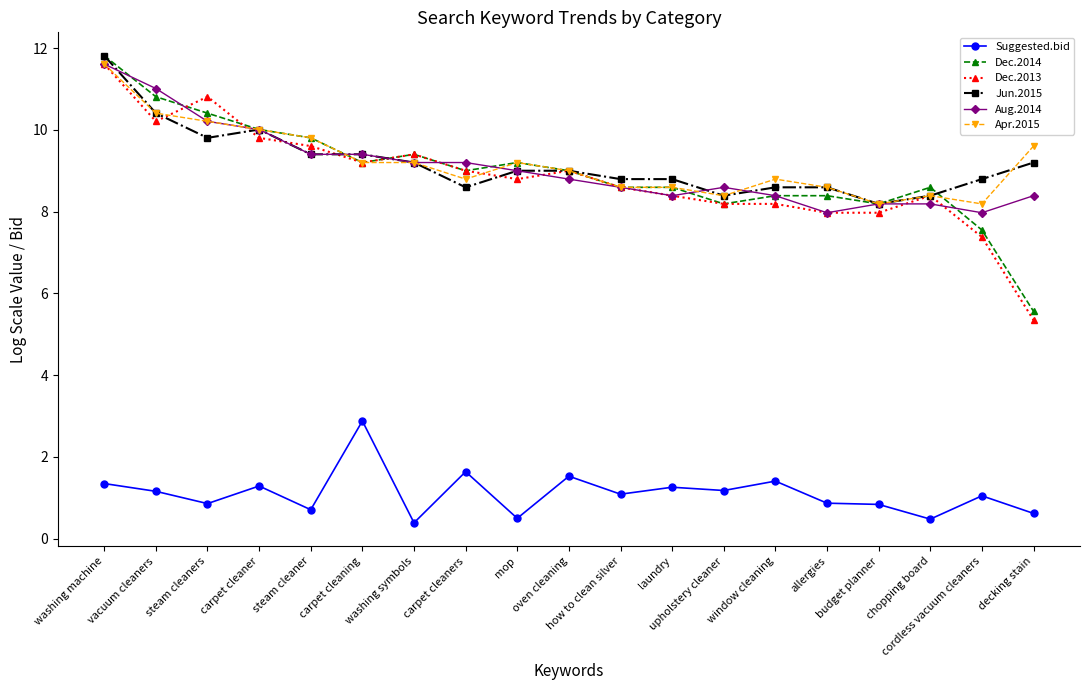

Does the chart display data point markers on the line(s)?

Yes